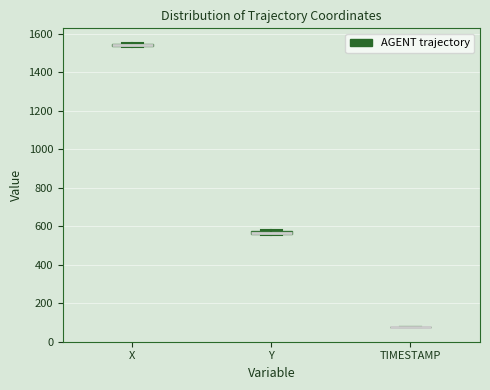

Where is the upper edge of the box for X on the y-axis? The values are not printed on the chart, so give them approximately, as read against the axis.

1560